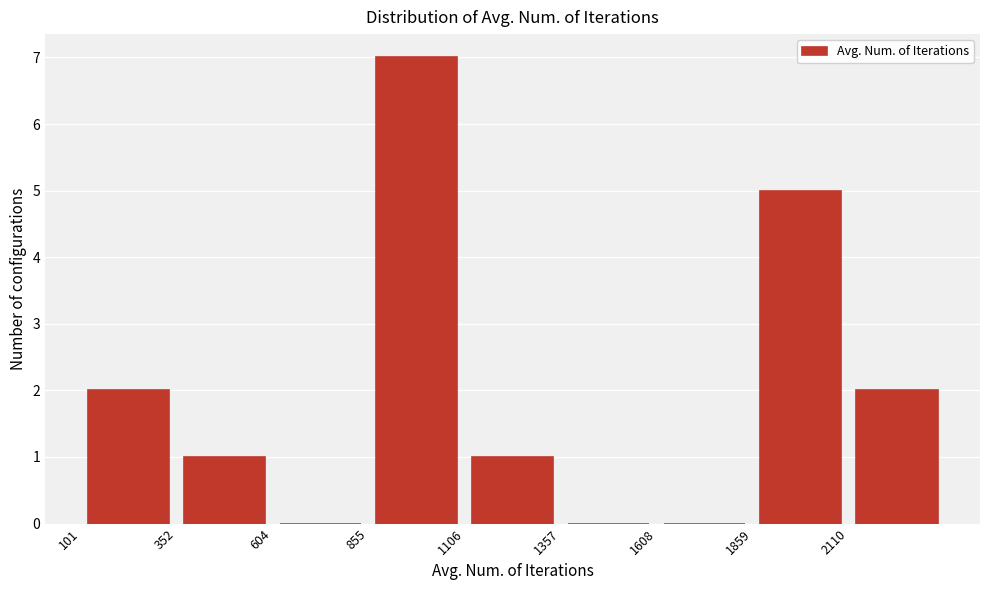

Reading left to right, list every bar in this chart as the range it spans on the x-axis followed by its height. Neither the bar edges nor the heights are printed on the chart, so give them approximately, as read against the axes.

100 to 350: 2
350 to 600: 1
600 to 850: 0
850 to 1100: 7
1100 to 1350: 1
1350 to 1600: 0
1600 to 1850: 0
1850 to 2100: 5
2100 to 2350: 2